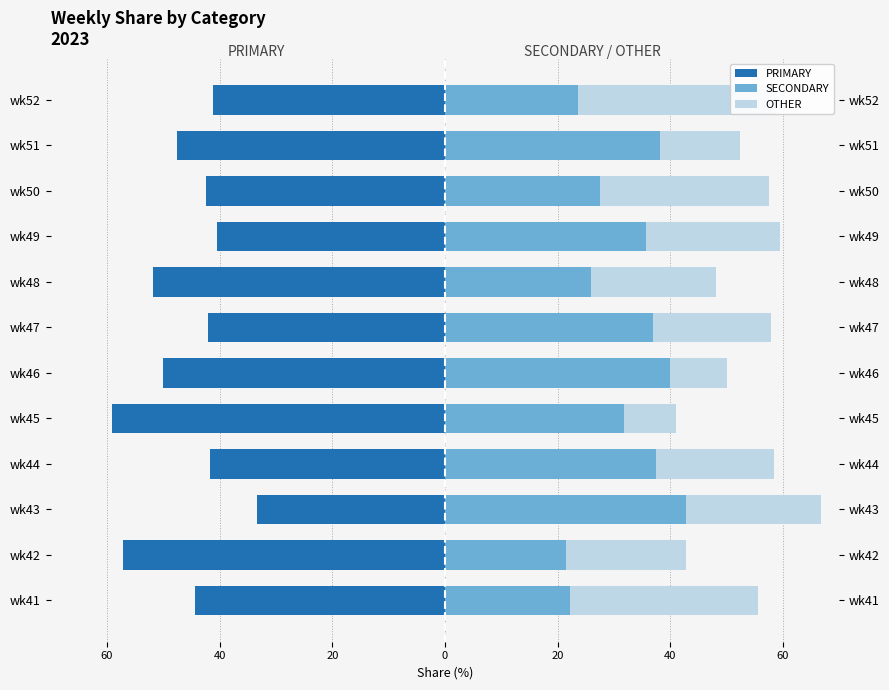

The value of SECONDARY at wk45 is 51.2. True or false?

False